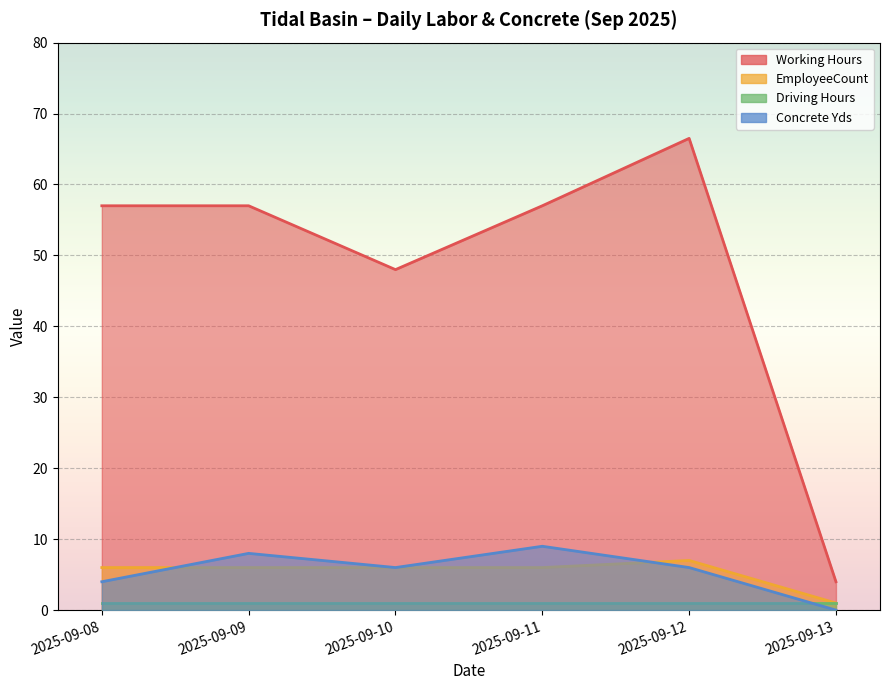

How many data points does each series have?

6